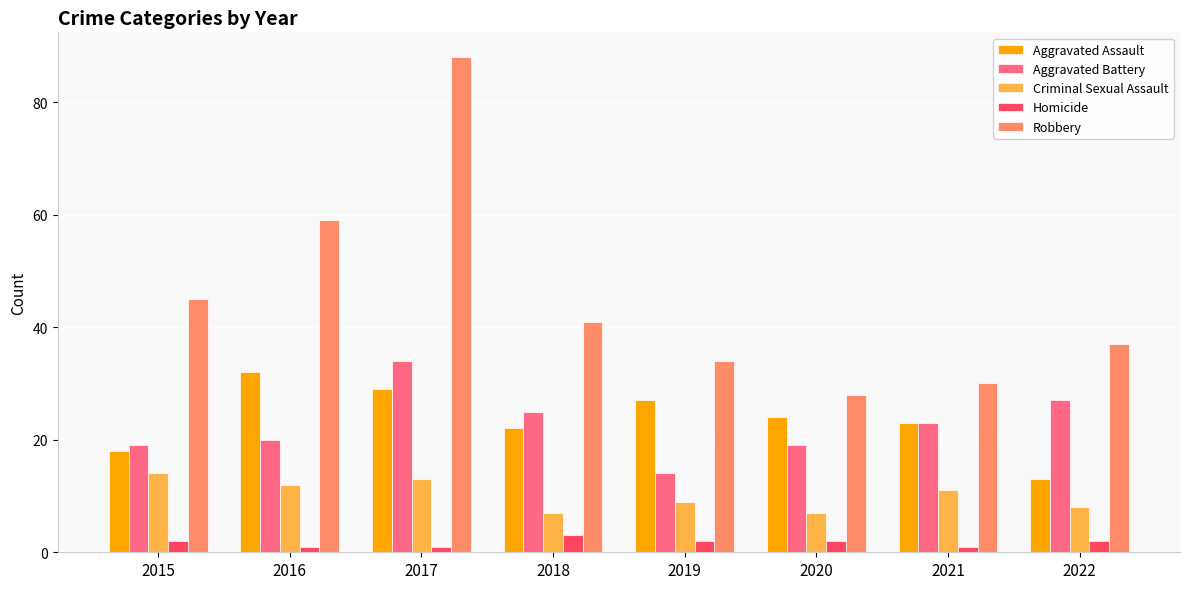

The value of Robbery at 2017 is 134. True or false?

False